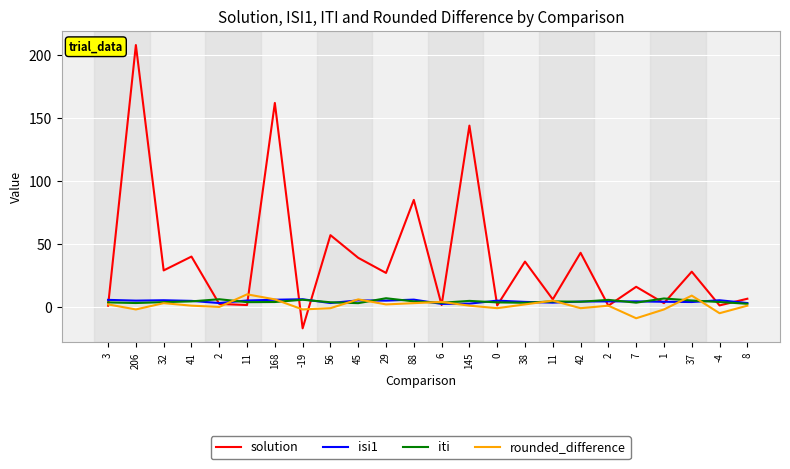

How many lines are shown in the chart?

4